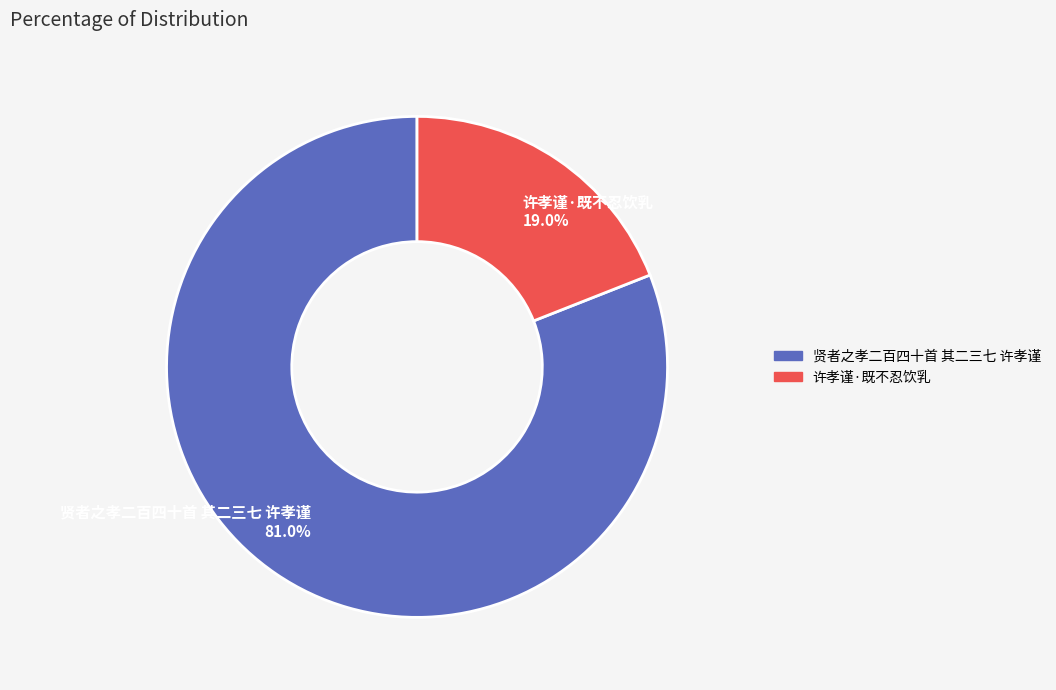

Is there a majority slice in this chart?

Yes